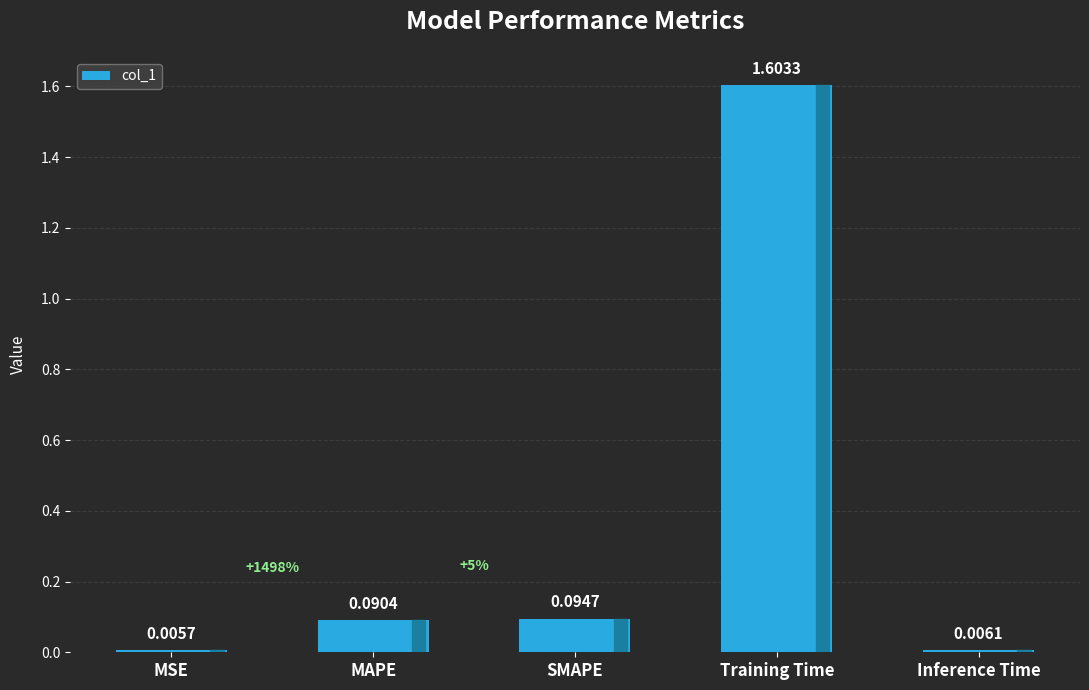

Rank the categories by value from lowest to highest.

MSE, Inference Time, MAPE, SMAPE, Training Time